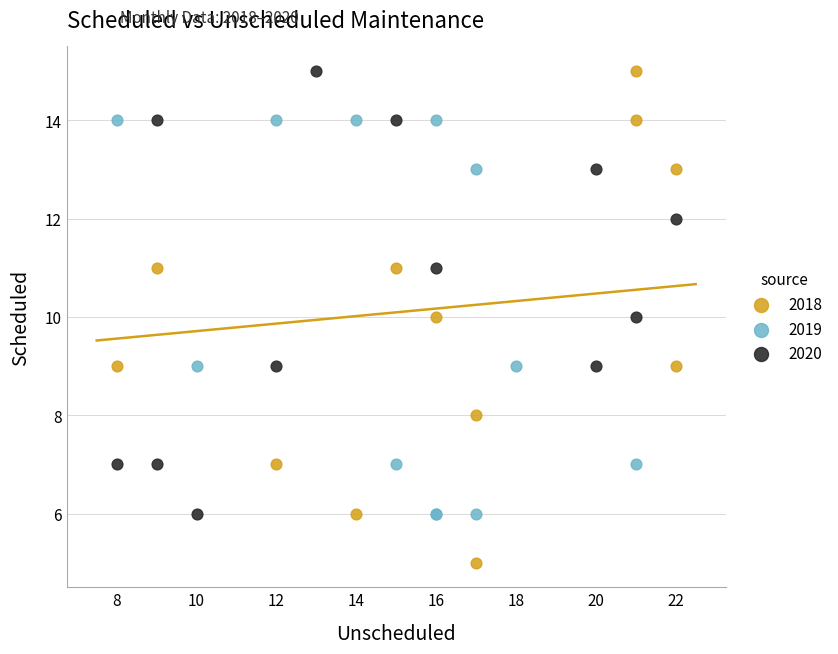

Which series has the largest Y range (max minus min)?

2018